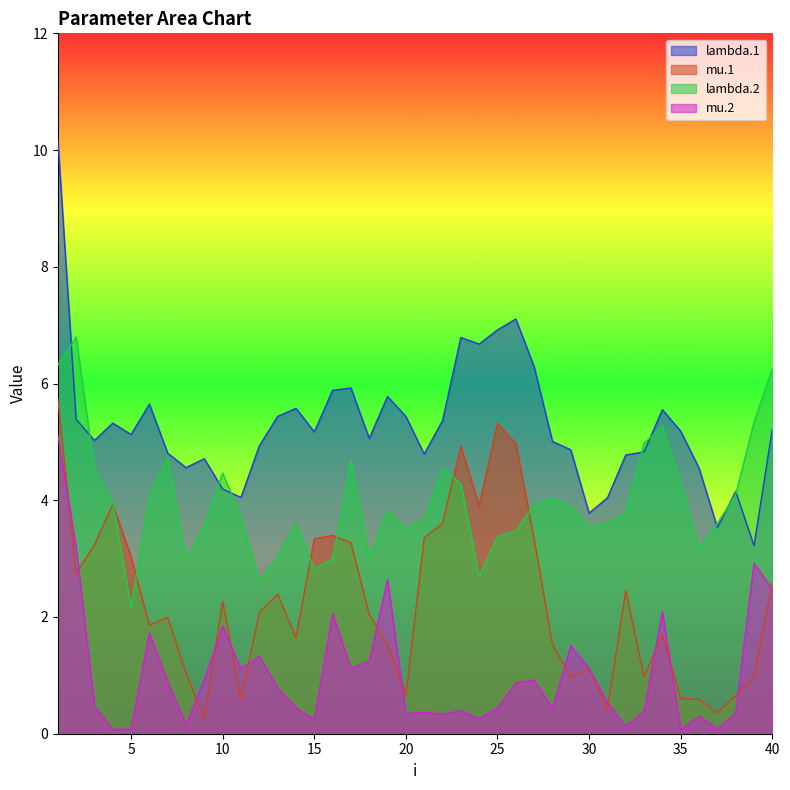

What is the average value of the lambda.2 series?

4.0